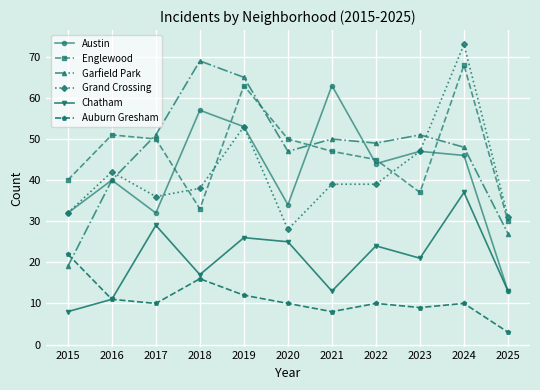

Between 2017 and 2022, which series saw the biggest shift?

Austin